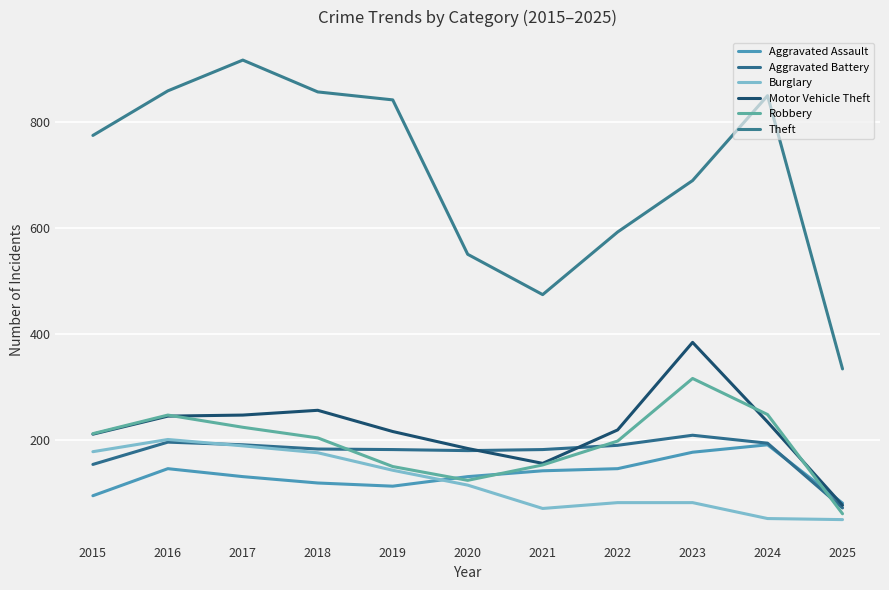

True or false: Motor Vehicle Theft and Aggravated Battery intersect in this chart.

True